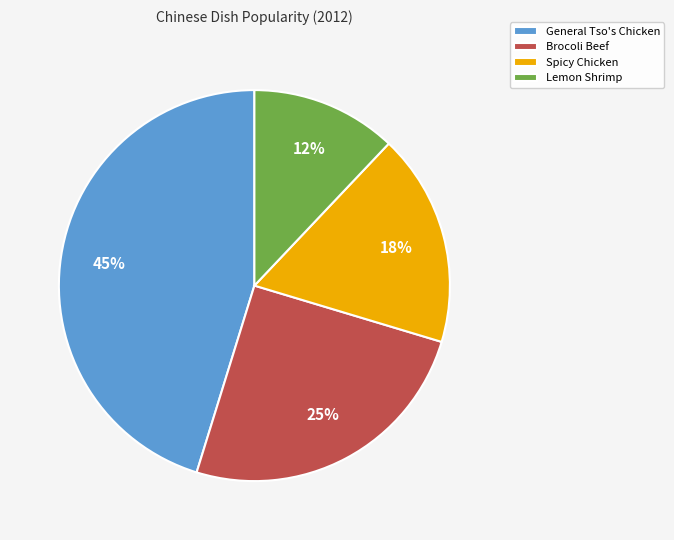

Which category has the biggest portion of the pie?

General Tso's Chicken